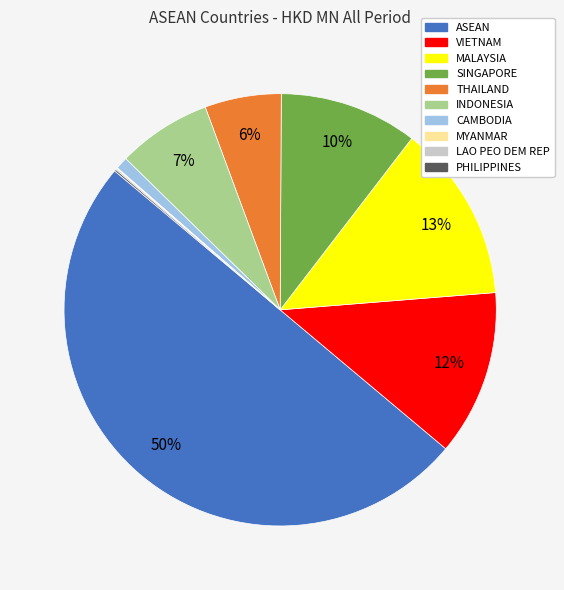

Do ASEAN and CAMBODIA together represent more than half of the pie?

Yes